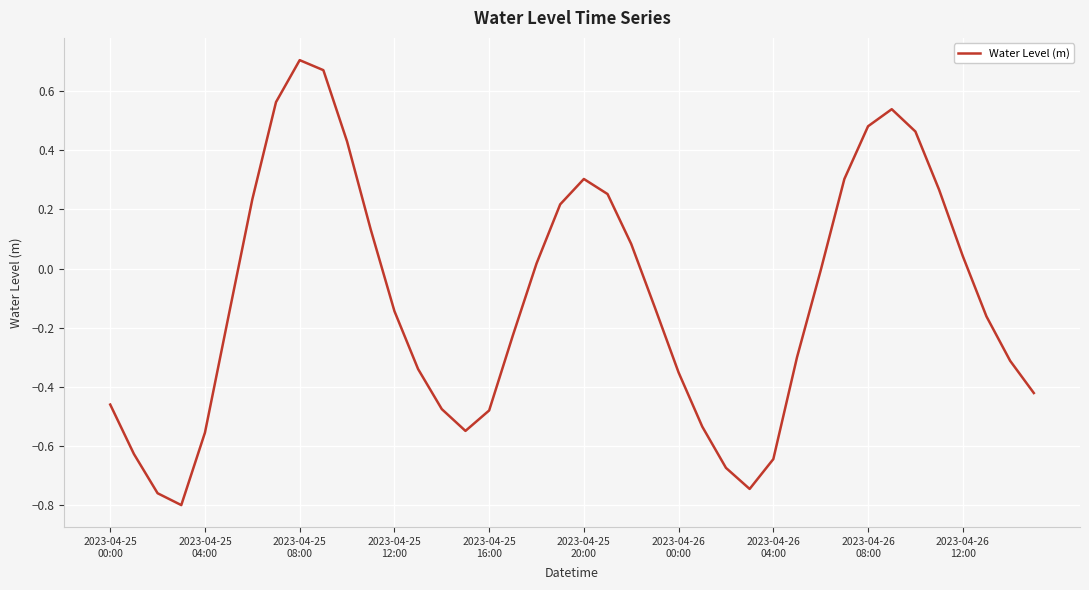

What is the difference between the maximum and minimum values?

1.5